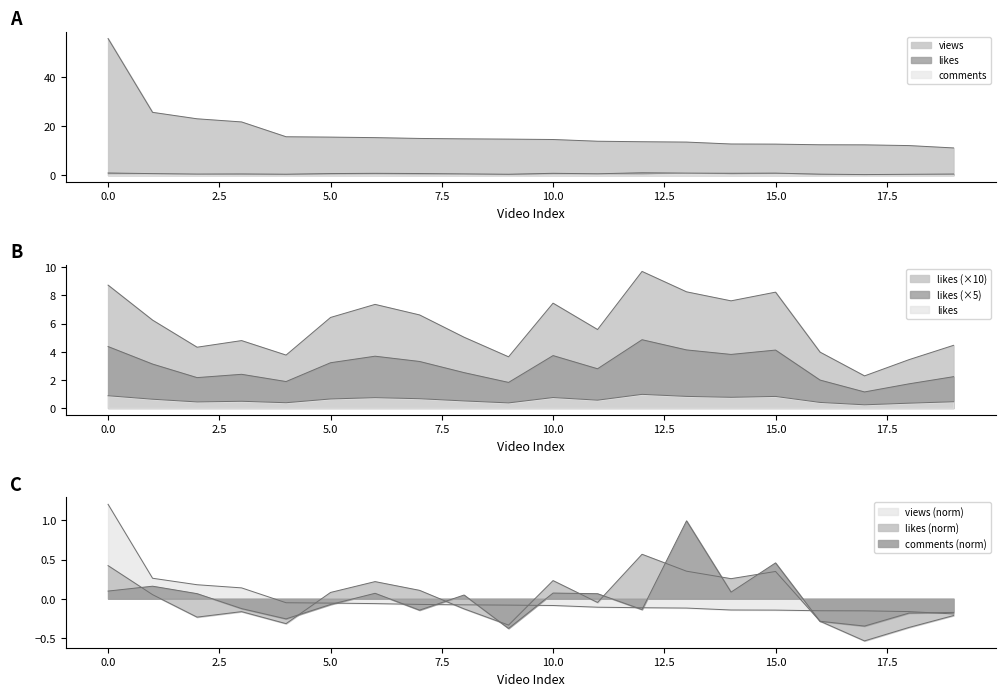

Where is views nearest to the value 0?

4